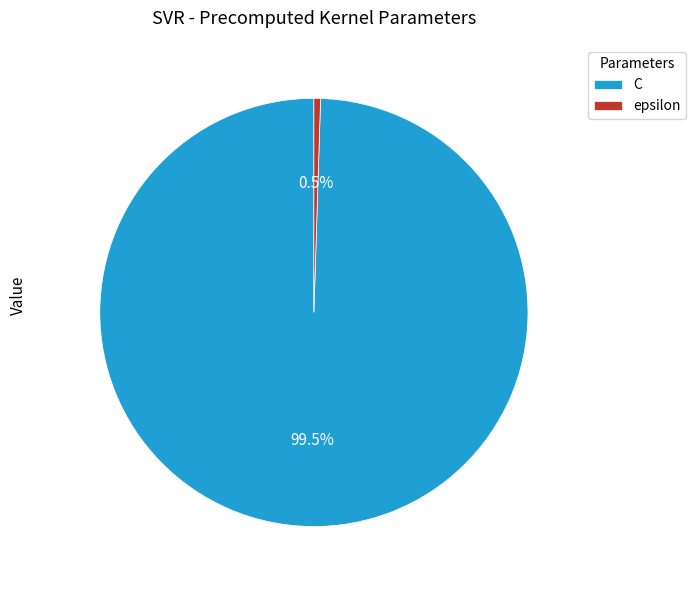

Is there a majority slice in this chart?

Yes